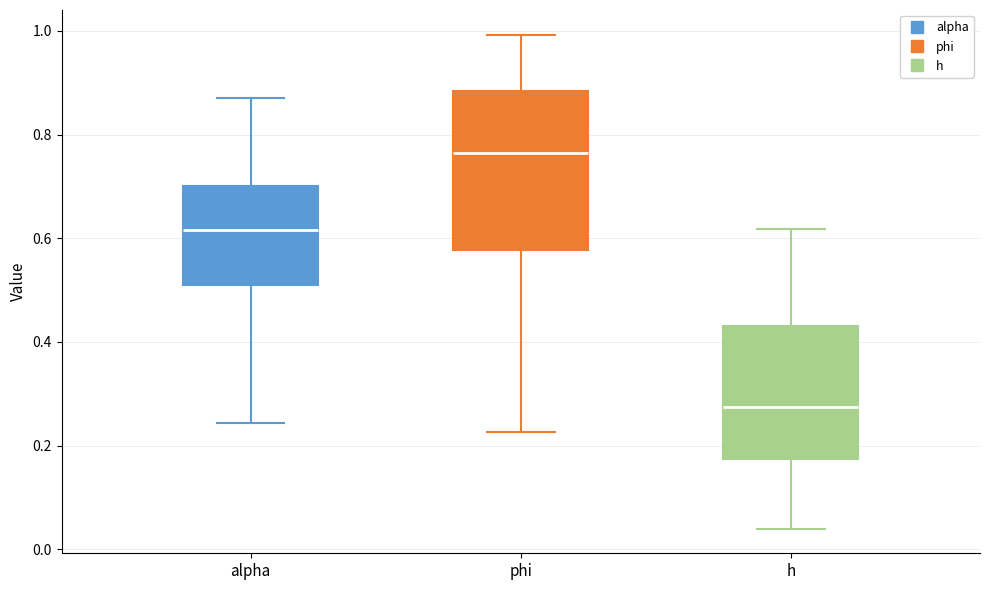

Which box's median line is the highest?

phi